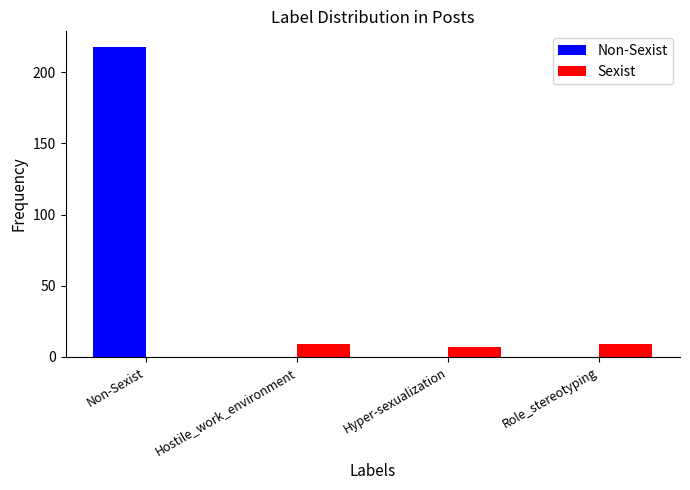

What are all the series names shown in the legend?

Non-Sexist, Sexist